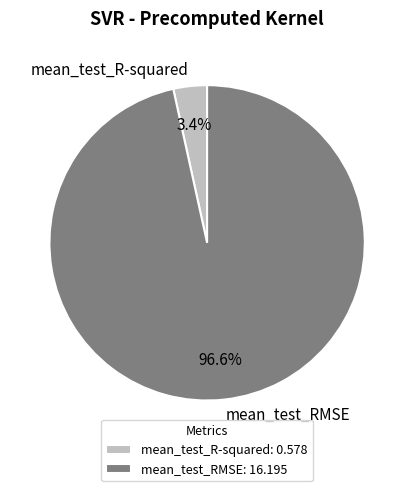

What is the largest slice in the pie chart?

mean_test_RMSE